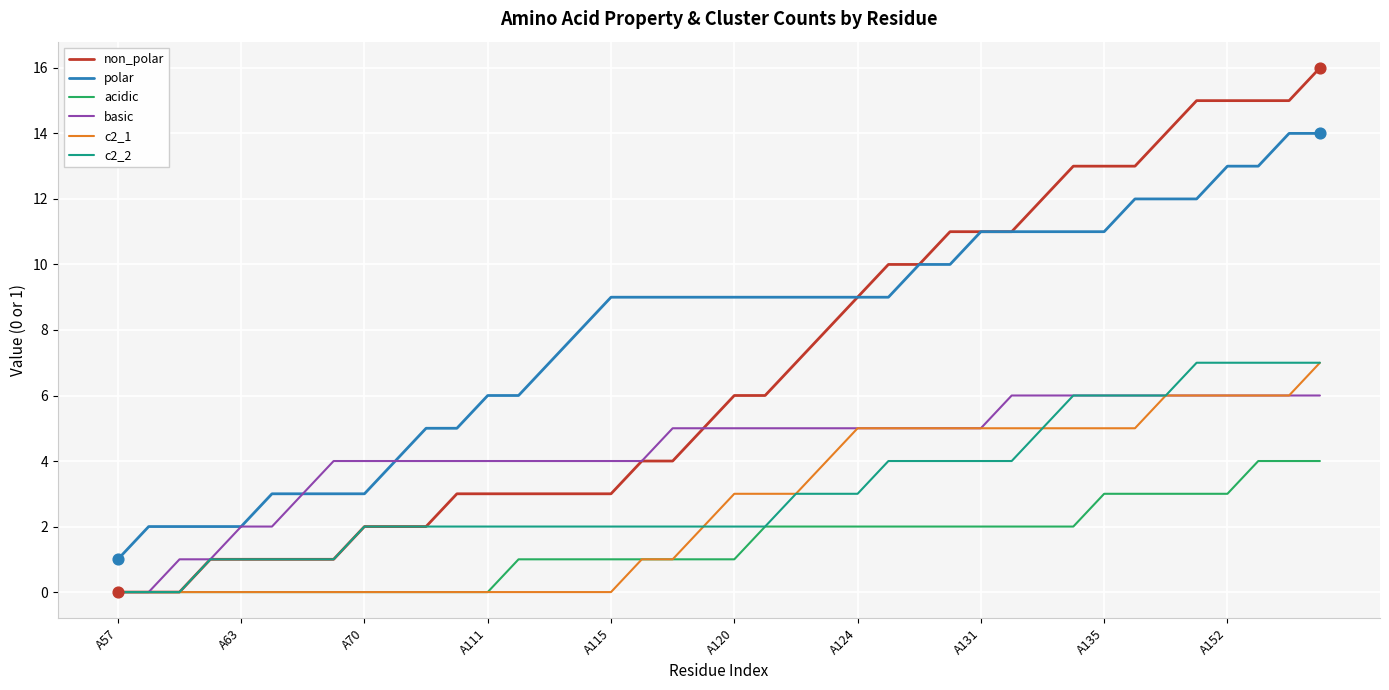

Which series has the largest total across all categories?

polar